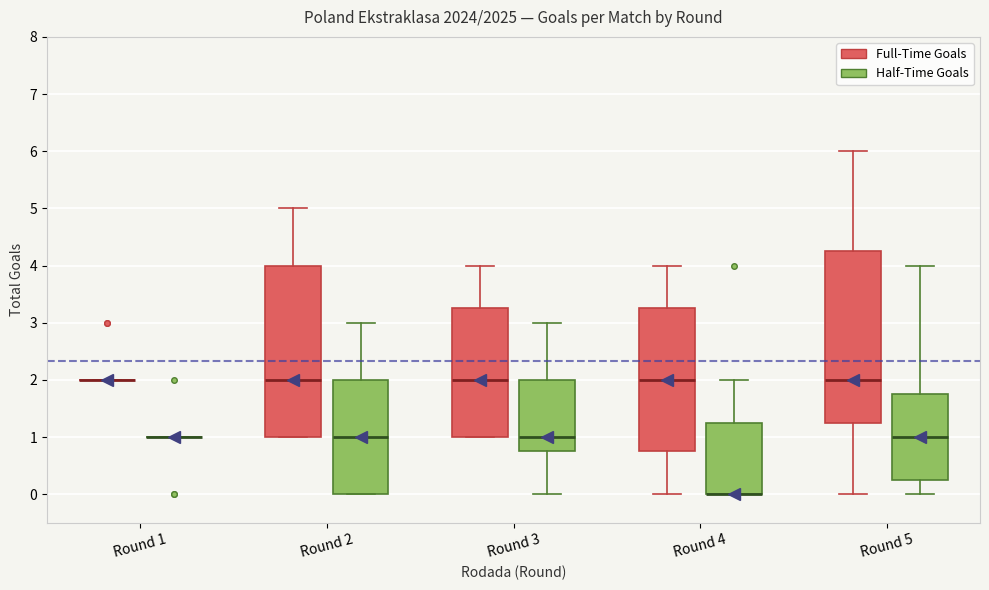

Where is the upper edge of the box for Round 5 (Full-Time Goals) on the y-axis? The values are not printed on the chart, so give them approximately, as read against the axis.

4.3